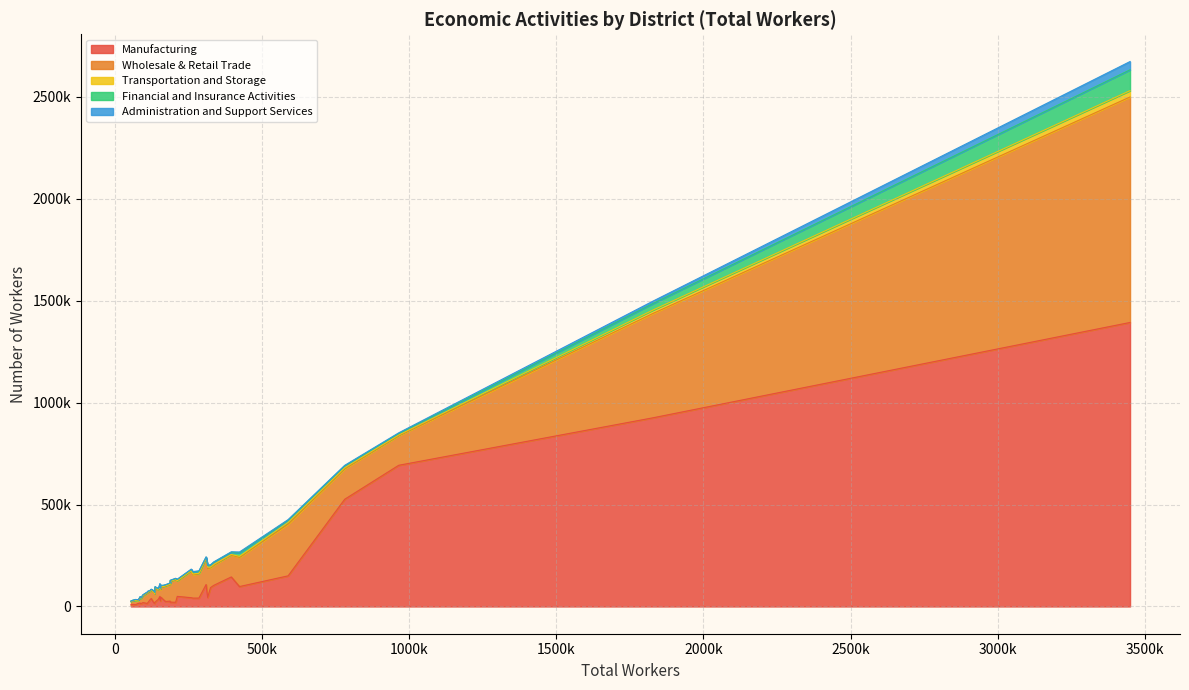

How many data points in Wholesale & Retail Trade are less than 69142?

20